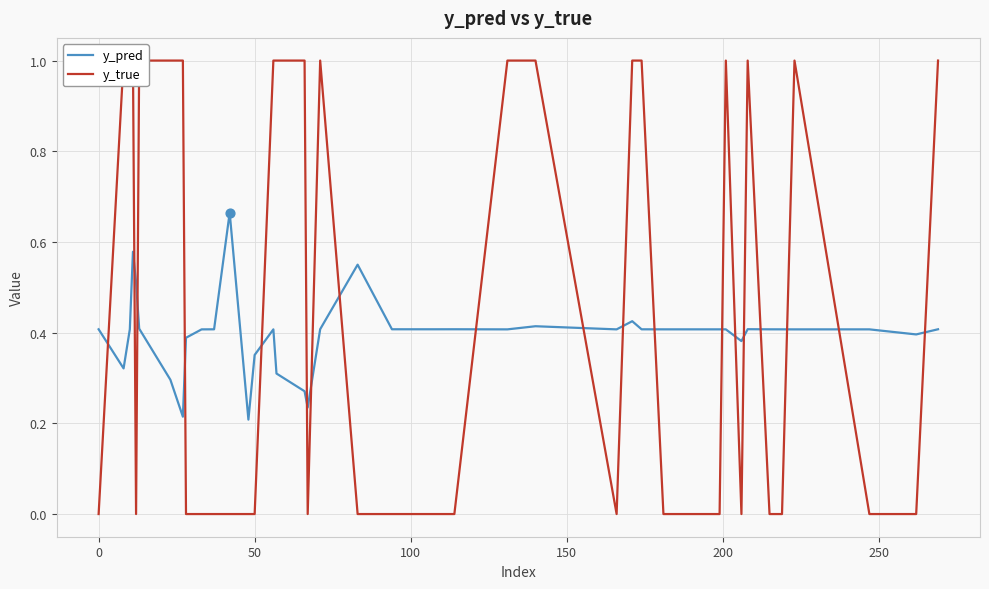

At how many categories does at least one series exceed 0?

40